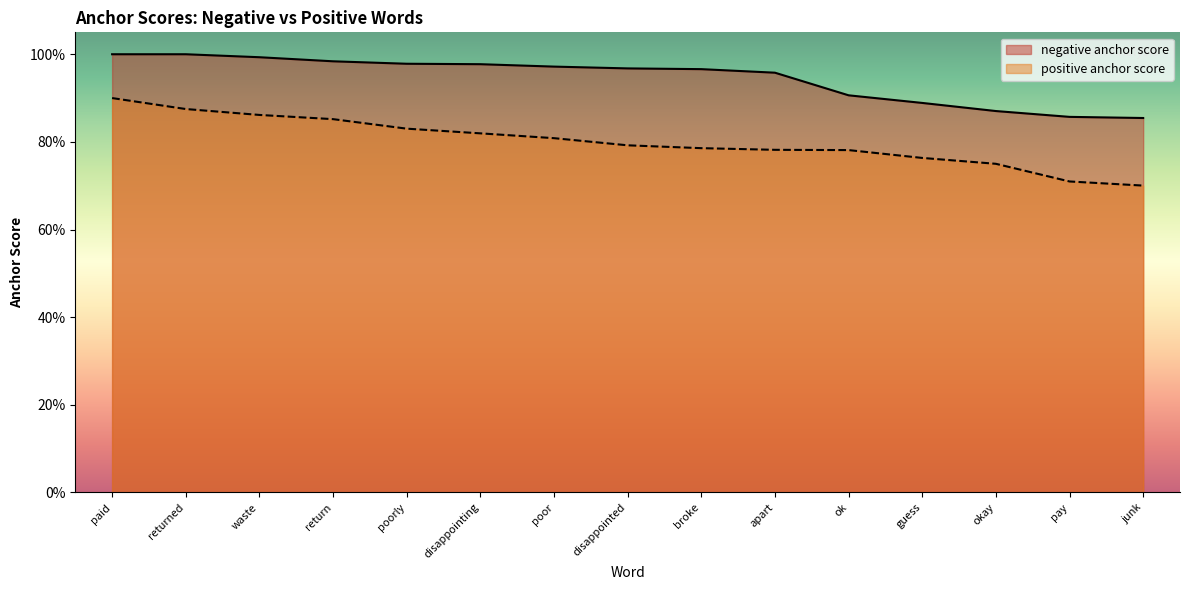

True or false: negative anchor score has a value of 1.3 at paid.

False